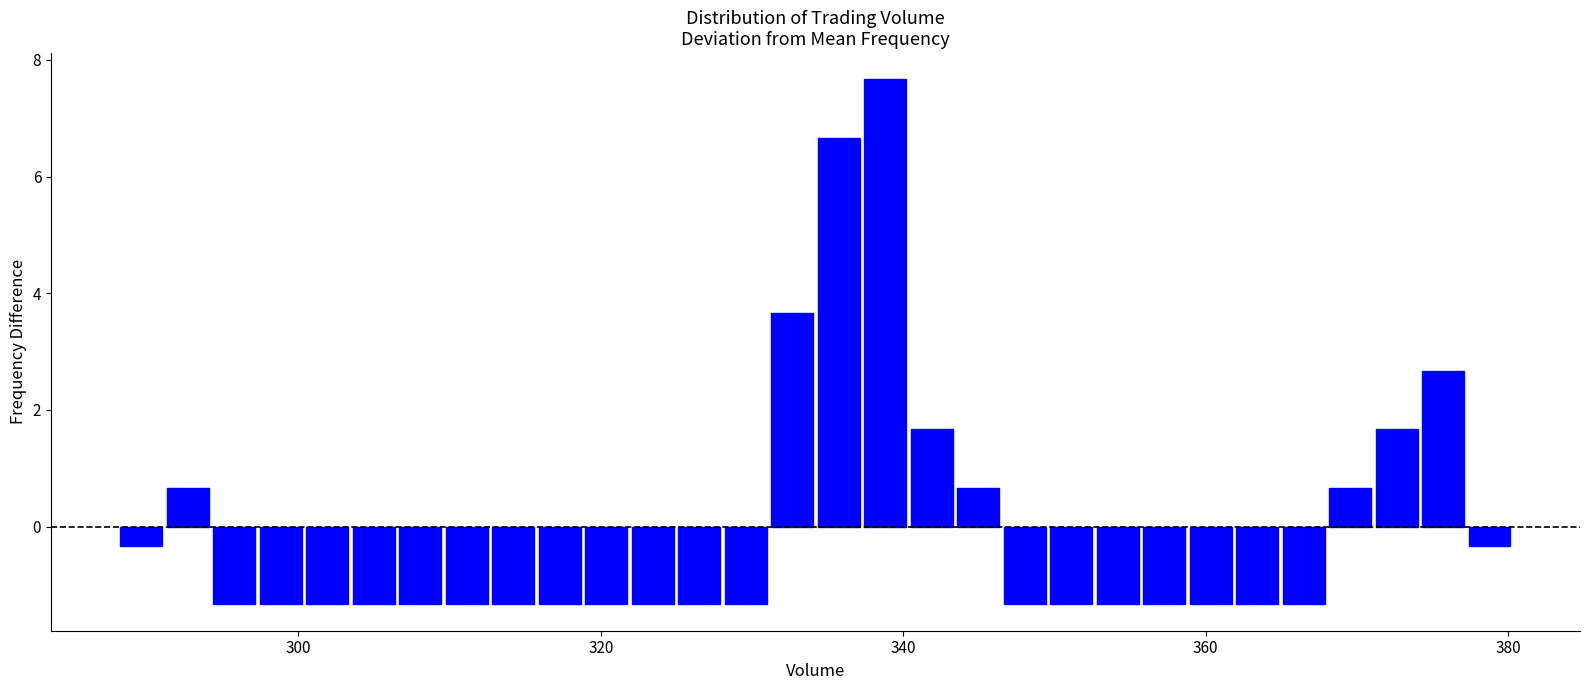

Around what value on the x-axis is the tallest bar? Give the approximate position of its centre, as read against the axis.

338